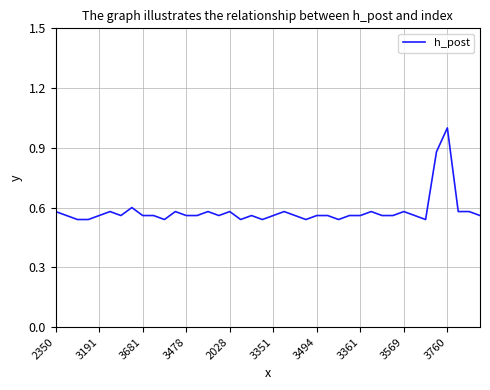

What is the greatest value displayed?

1.0